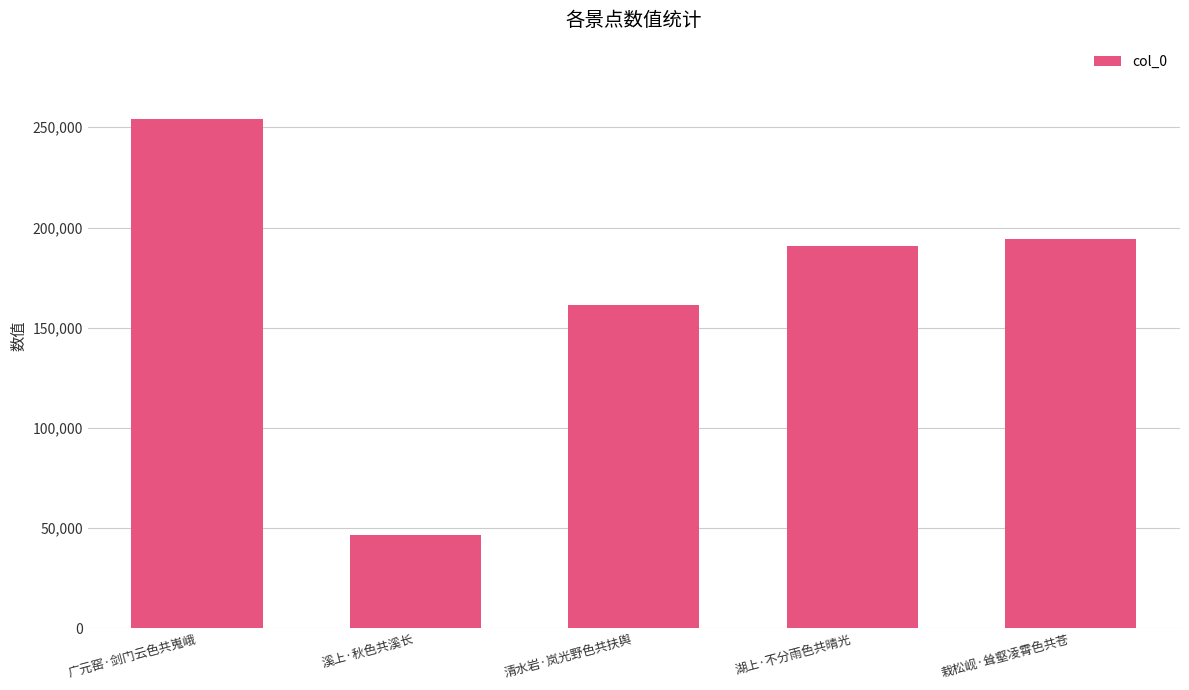

Reading left to right, what are all the values shown in this chart?

广元窑·剑门云色共嵬峨=254092	溪上·秋色共溪长=46529	清水岩·岚光野色共扶舆=161526	湖上·不分雨色共晴光=190769	栽松岘·耸壑凌霄色共苍=194441